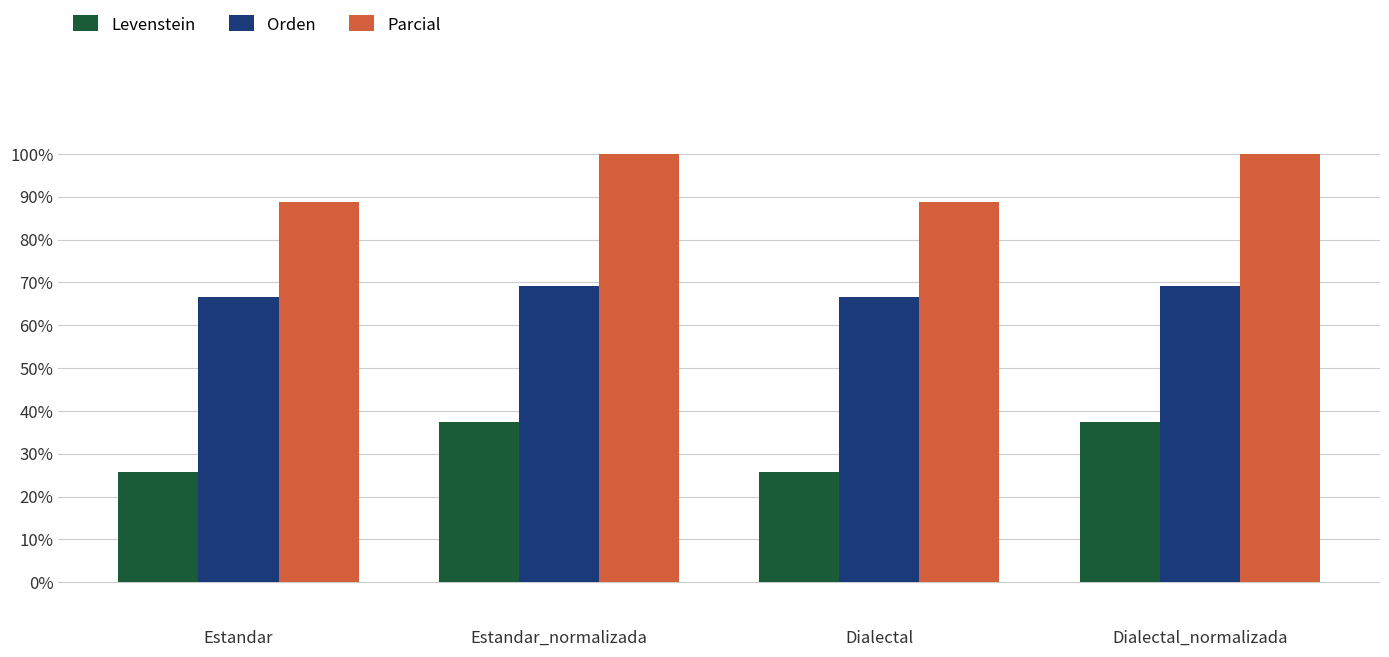

What is the sum of the Parcial values at Dialectal and Dialectal_normalizada?

188.9